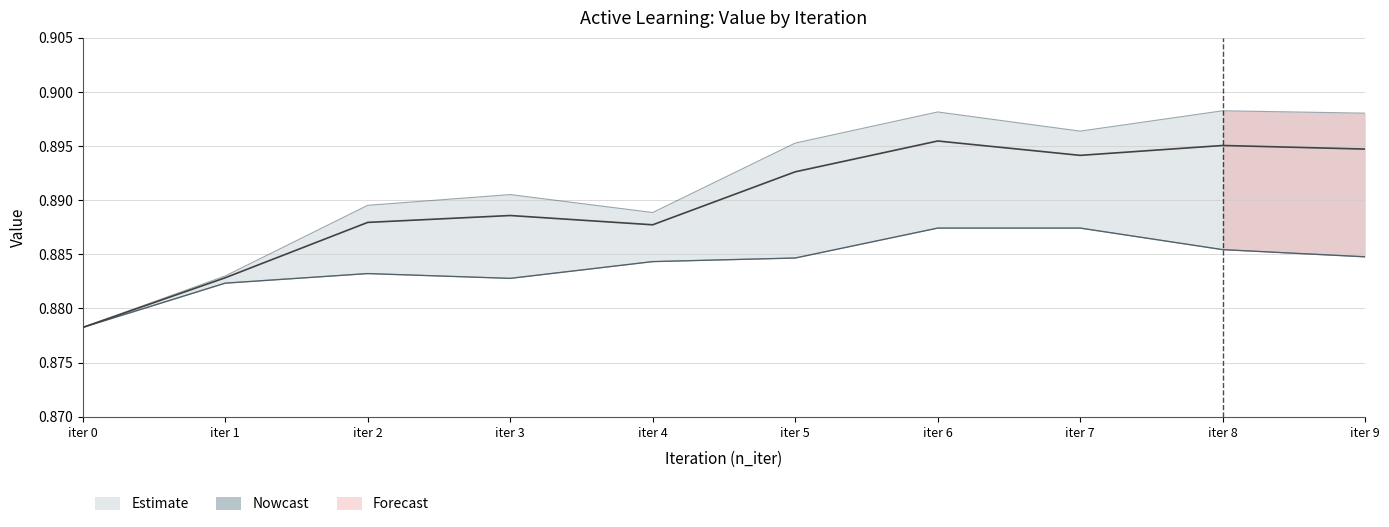

Which has a higher value, iter 4 or iter 7?

iter 7